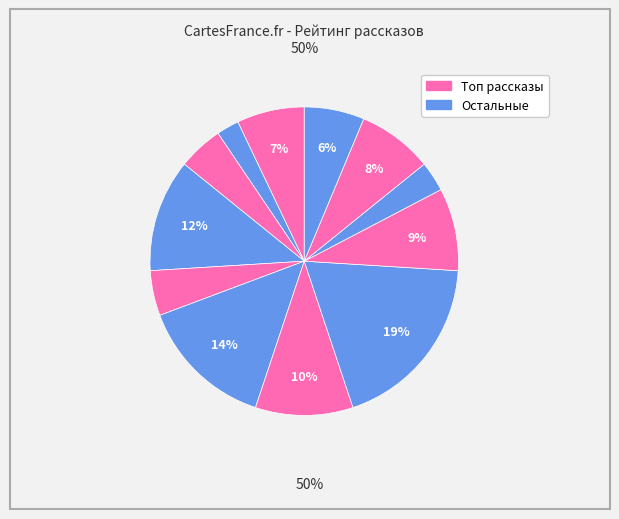

Count the number of slices in the pie.

12